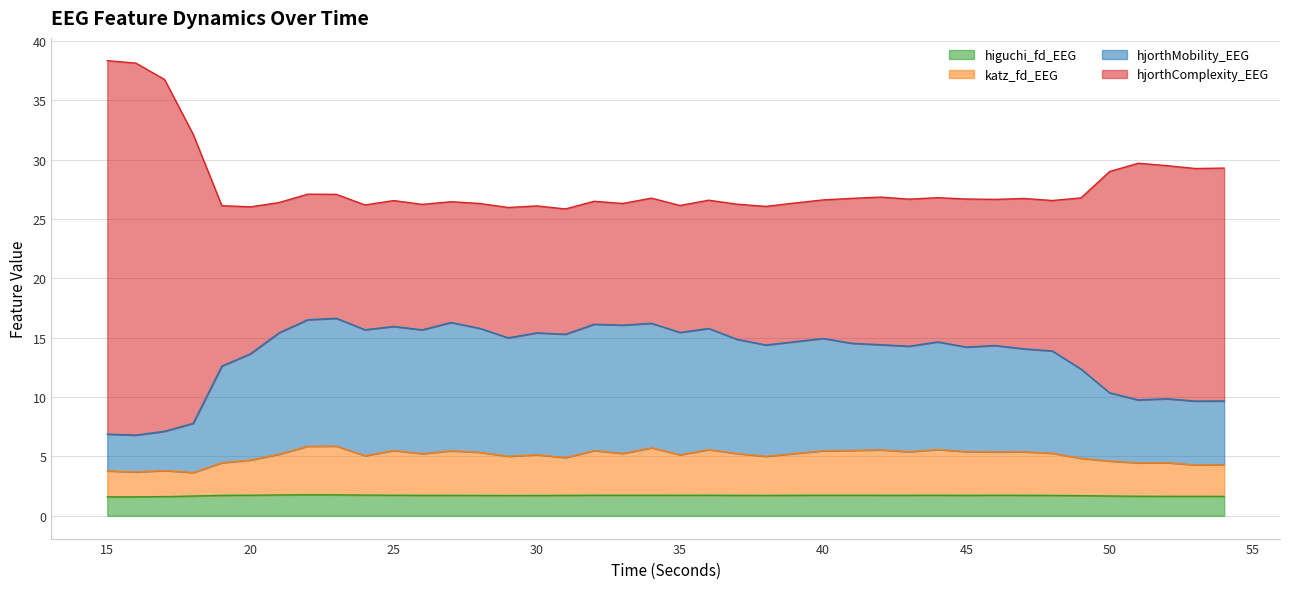

What is the lowest value of the higuchi_fd_EEG series?

1.6